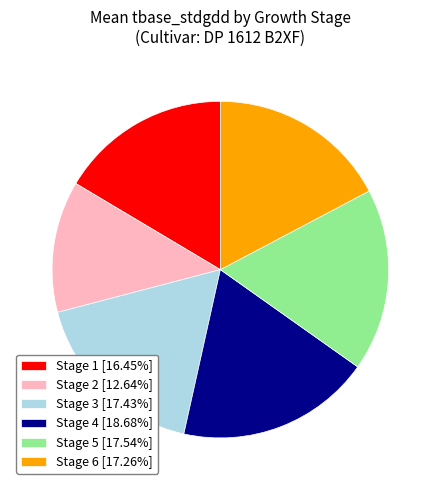

Do Stage 5 [17.54%] and Stage 3 [17.43%] together represent more than half of the pie?

No